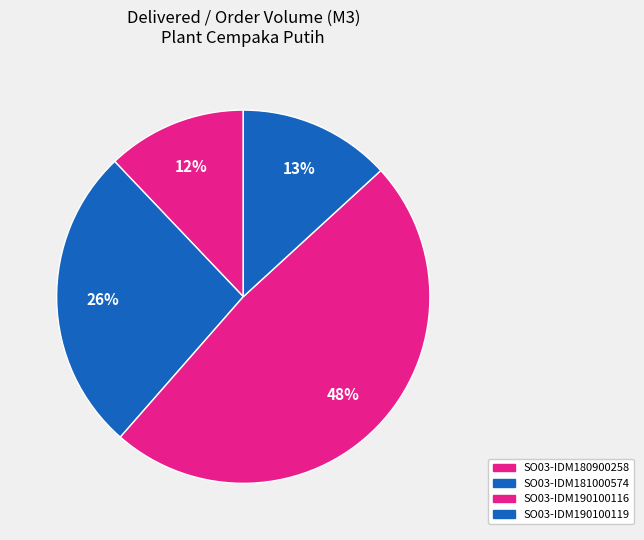

Count the number of slices in the pie.

4